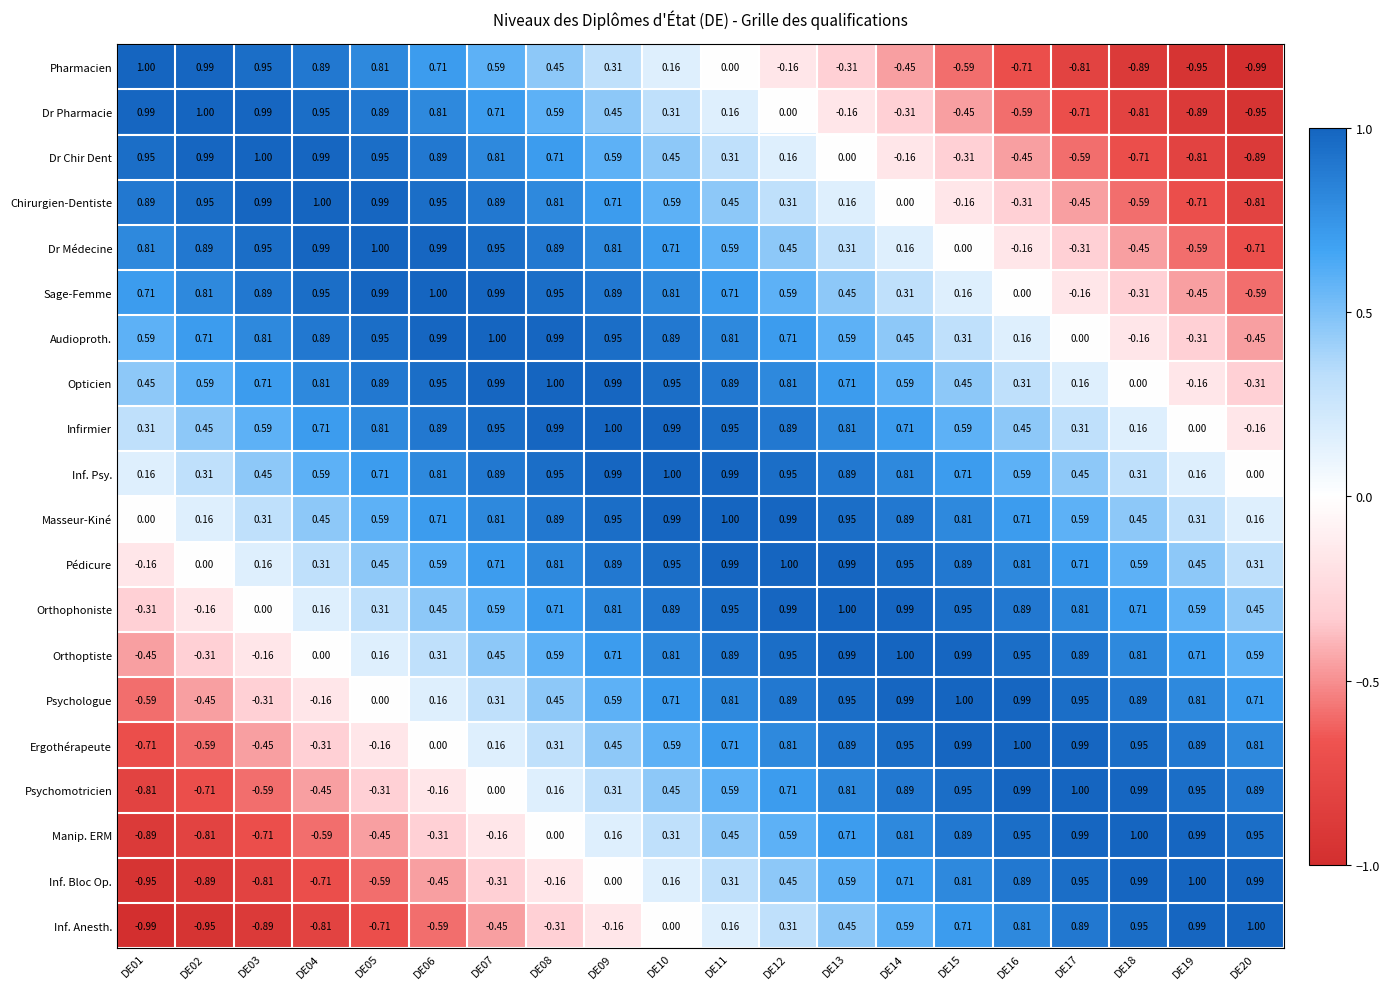

Is the value of Pharmacien at DE19 greater than the value of Inf. Anesth. at DE14?

No